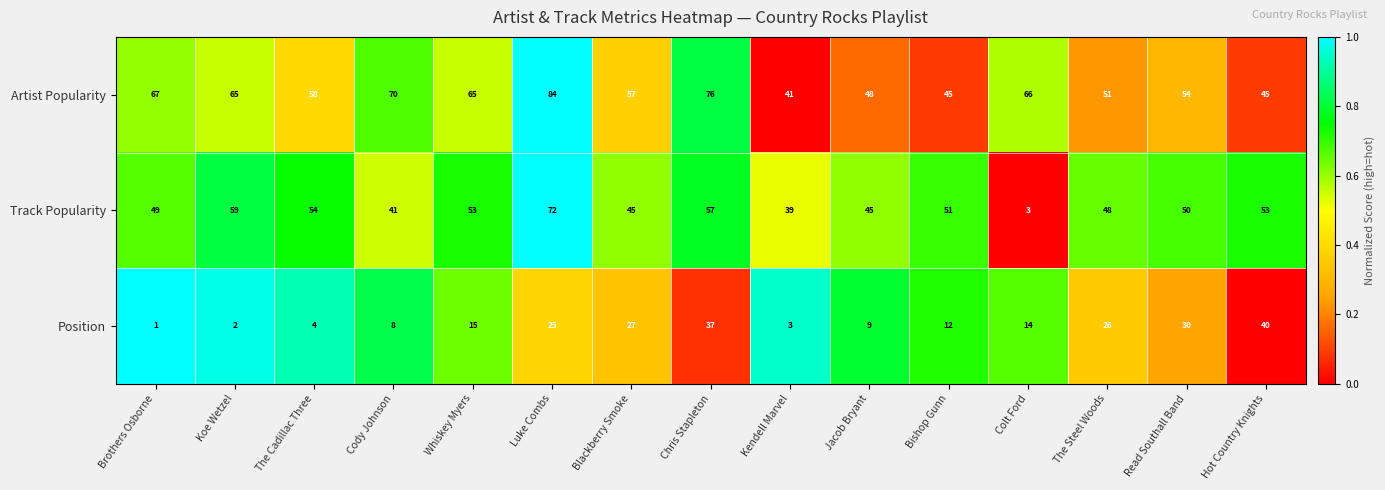

What is the greatest value displayed?

84